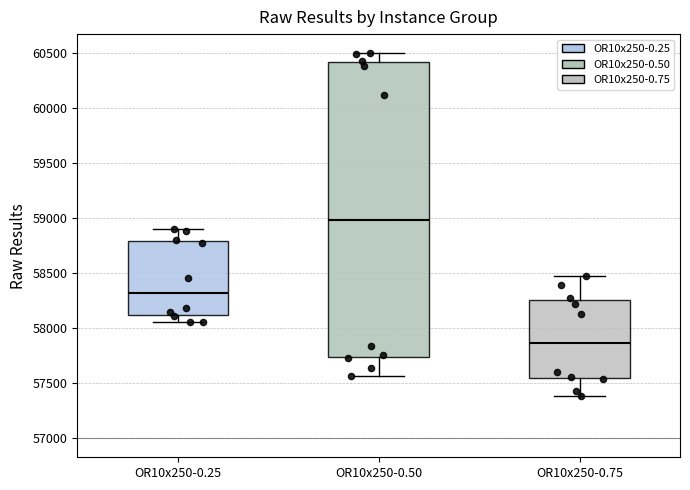

Which box's median line is the highest?

OR10x250-0.50